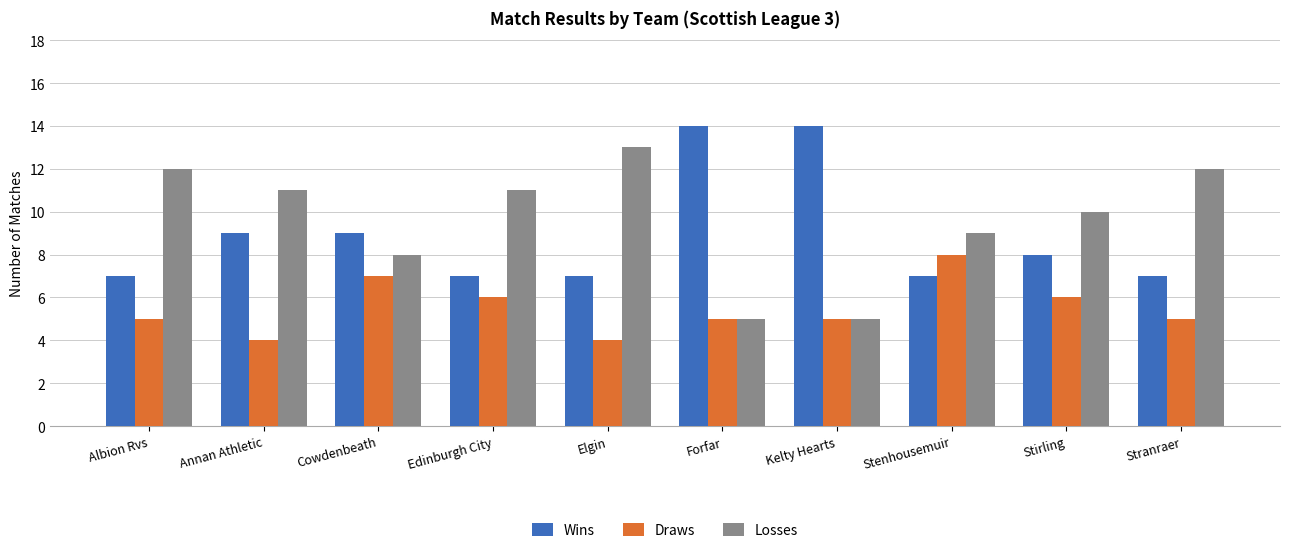

List the series in order of their overall mean, lowest first.

Draws, Wins, Losses